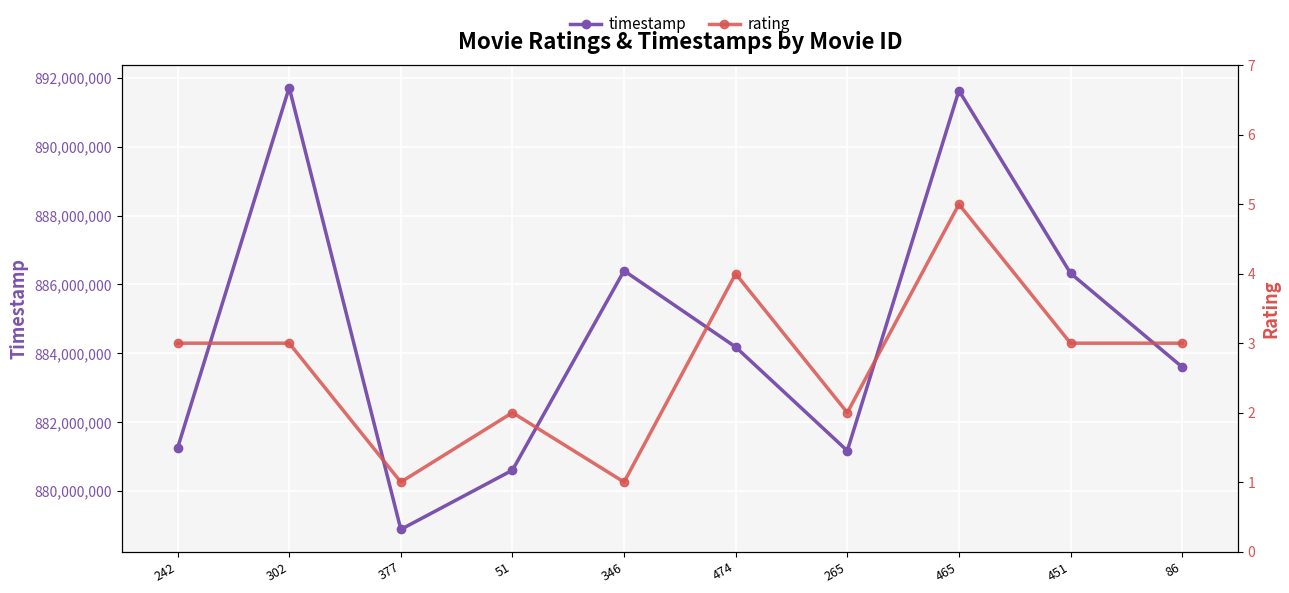

What is the difference between the highest and lowest values at 242?

881250946